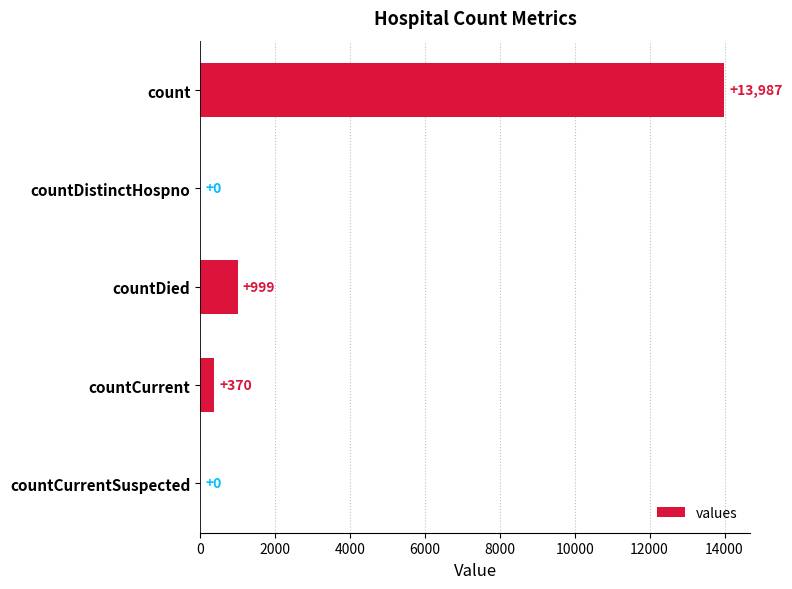

What is the sum of all values?

15356